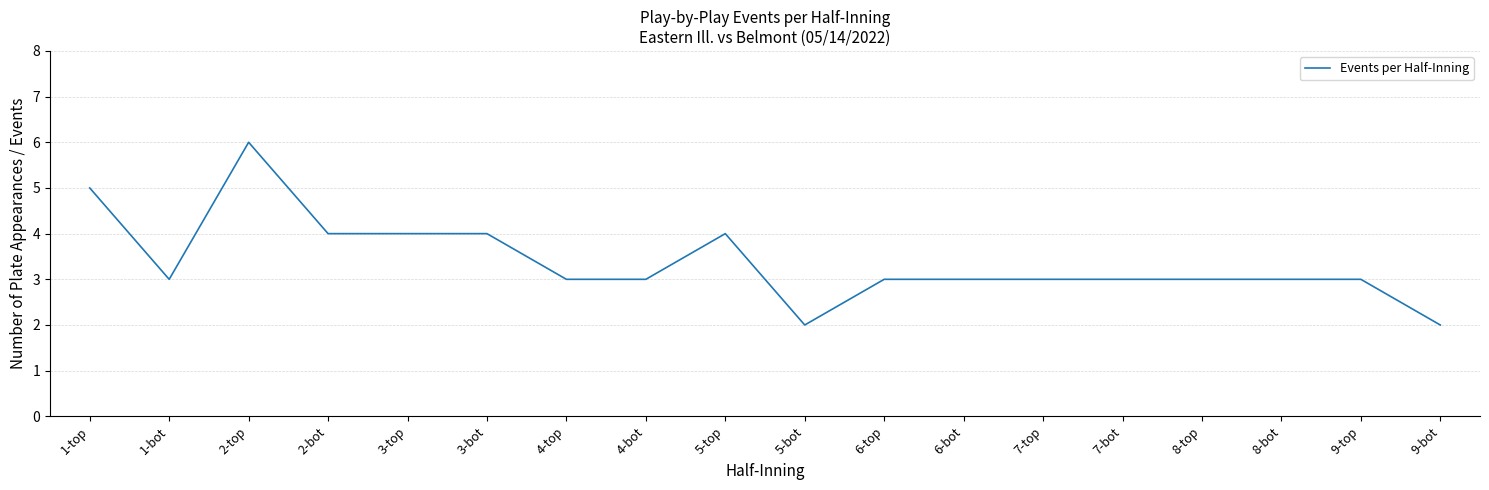

What is the difference between the maximum and minimum values?

4